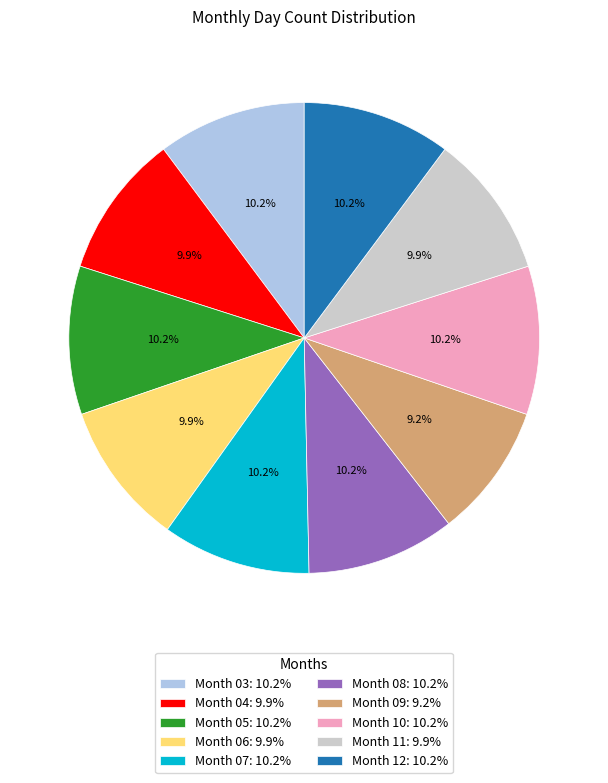

Does any single category account for the majority?

No